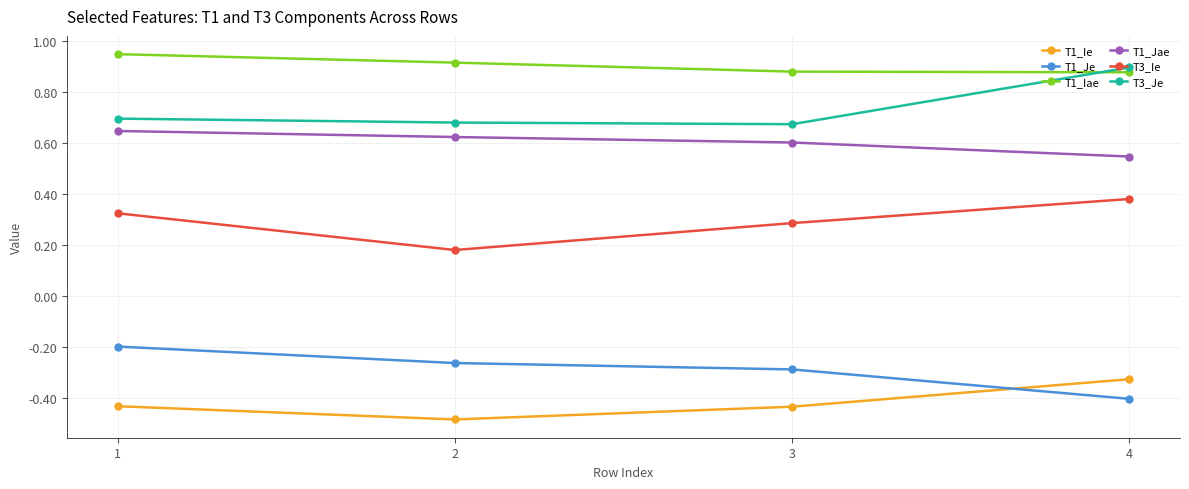

True or false: T1_Iae and T3_Ie cross at least once.

False